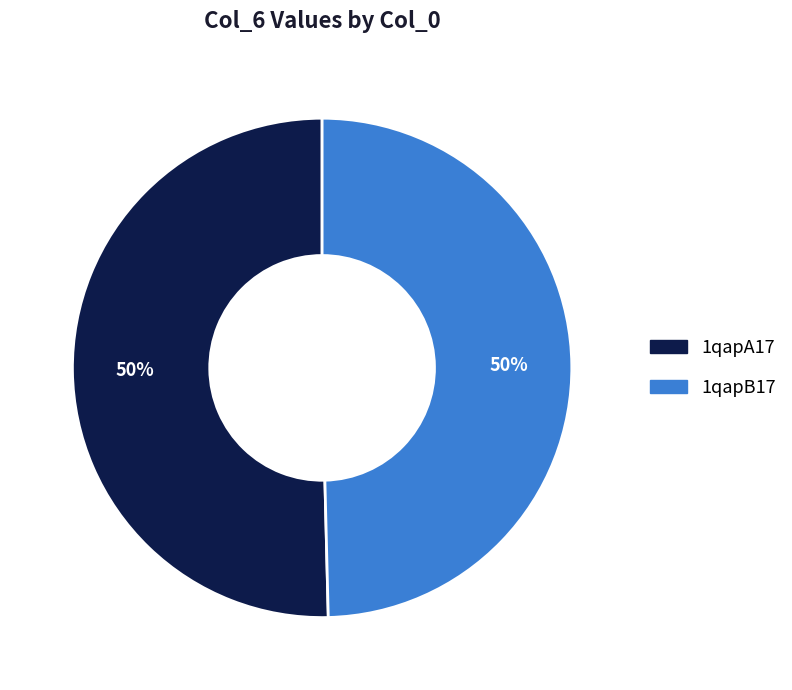

Count the number of slices in the pie.

2